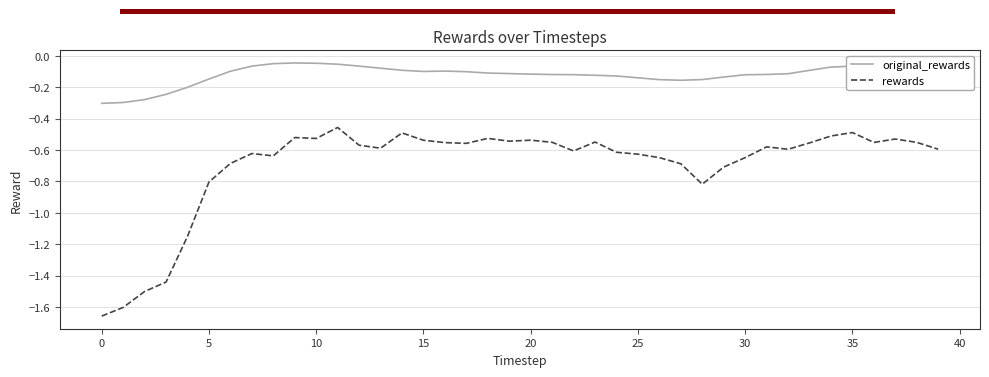

True or false: rewards and original_rewards intersect in this chart.

False